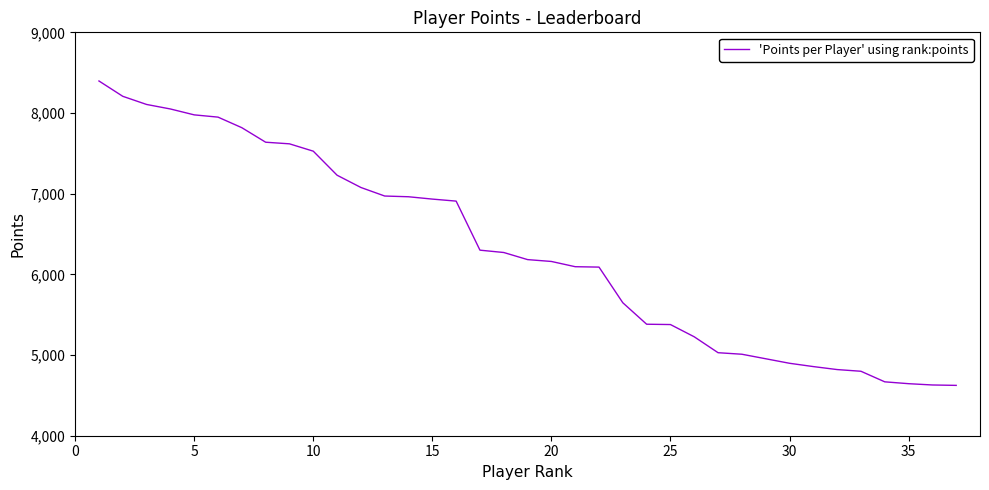

What is the smallest value displayed?

4624